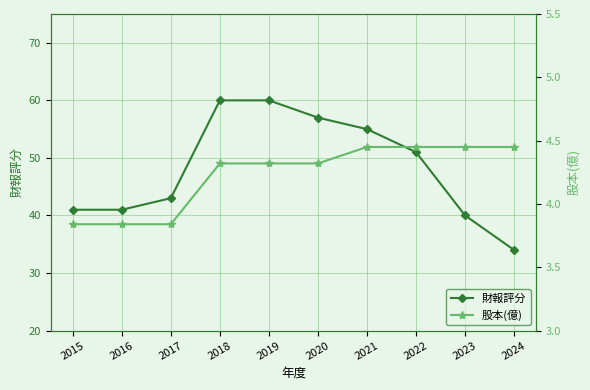

What is the maximum value for 股本(億)?

4.5